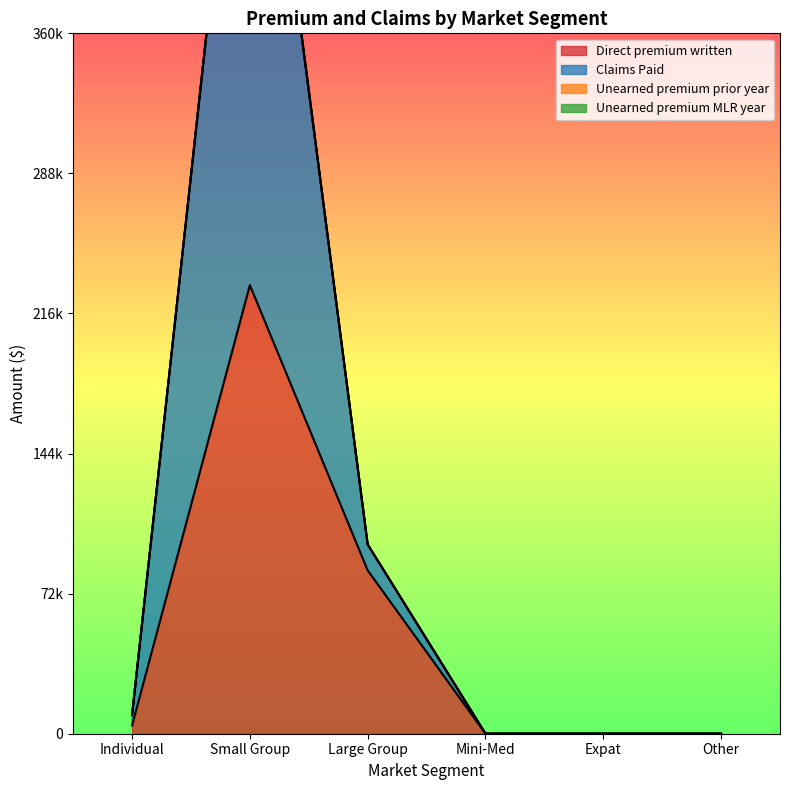

What is the maximum value shown in the chart?

564613.5